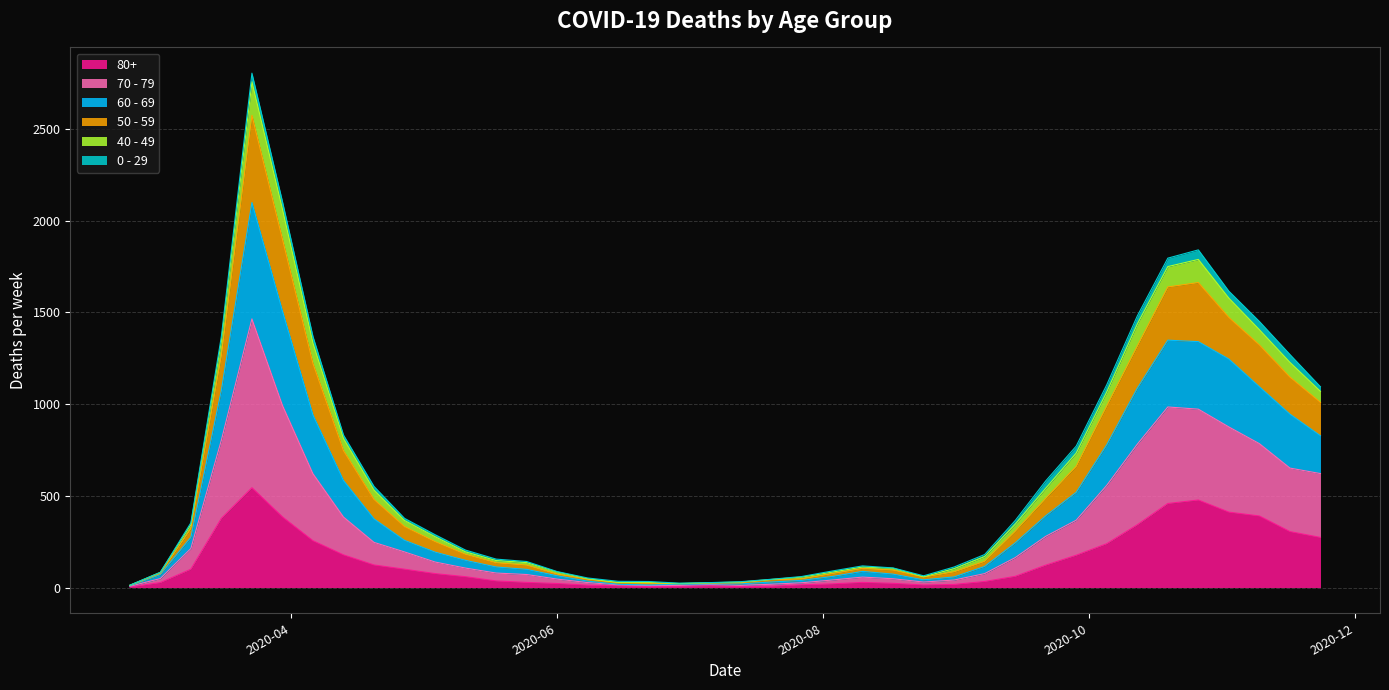

True or false: 70 - 79 and 80+ intersect in this chart.

False